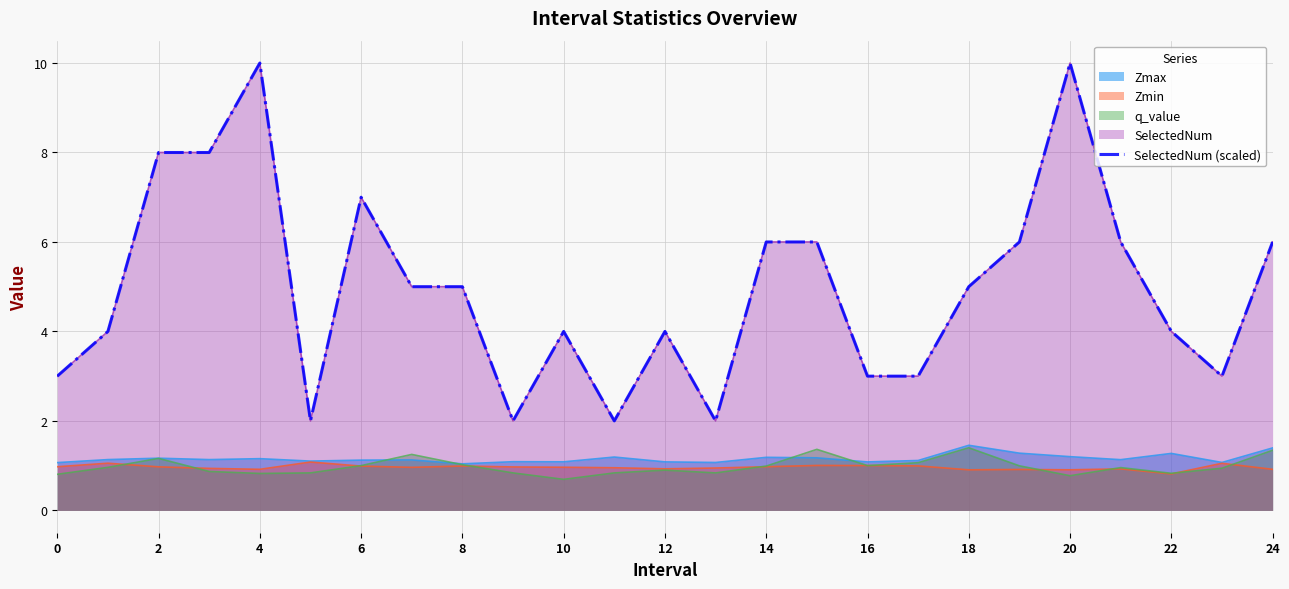

The value at 16 is 5. True or false?

False